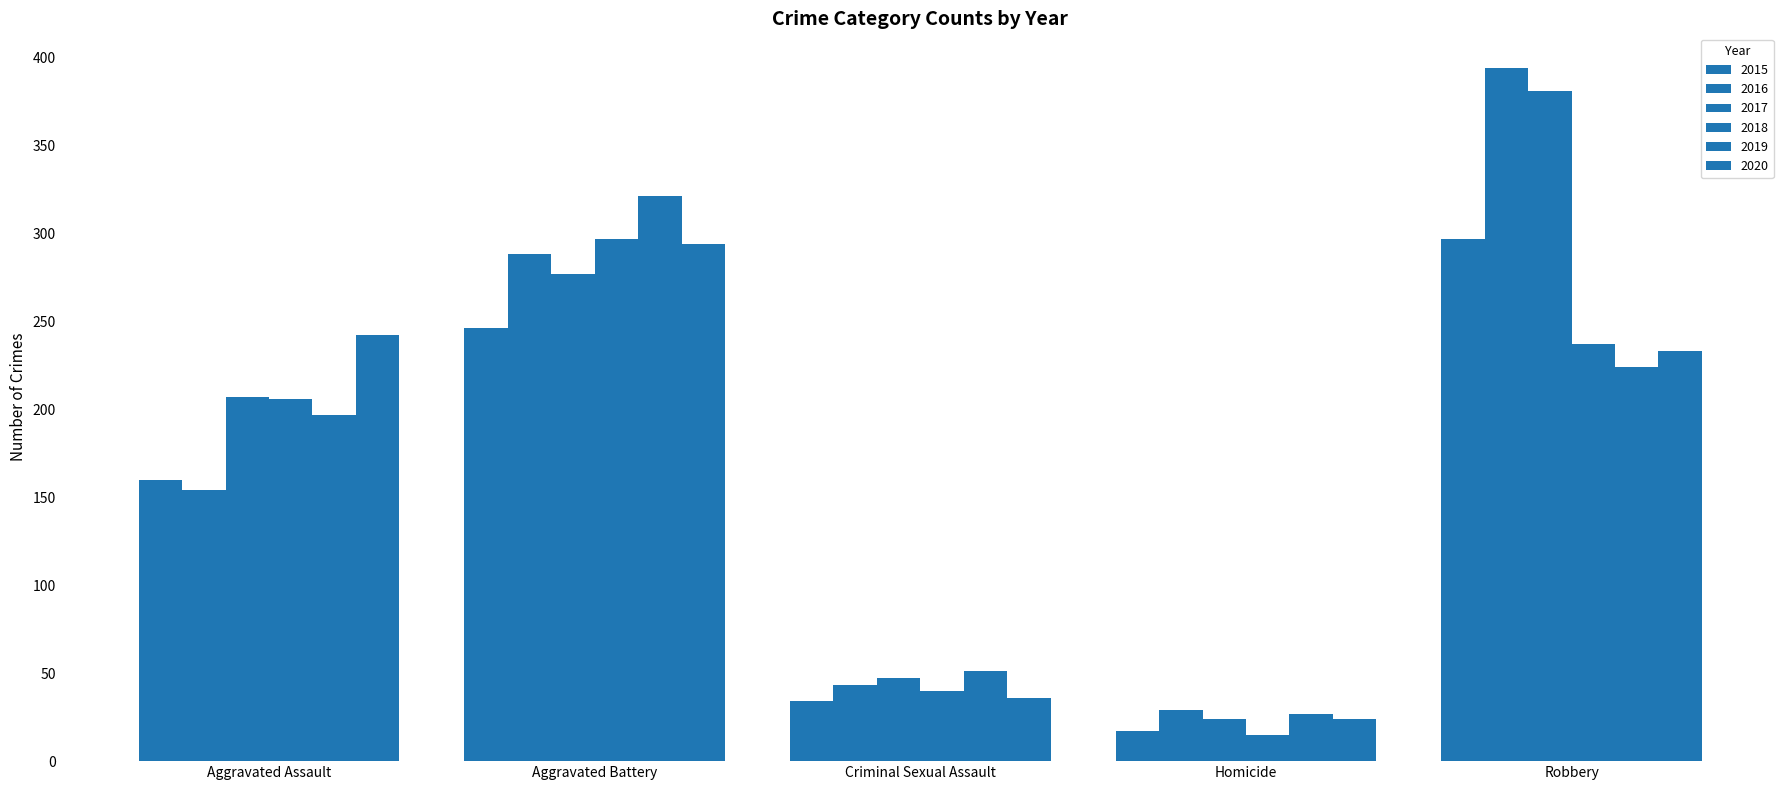

At which category is the sum across all series the highest?

Robbery